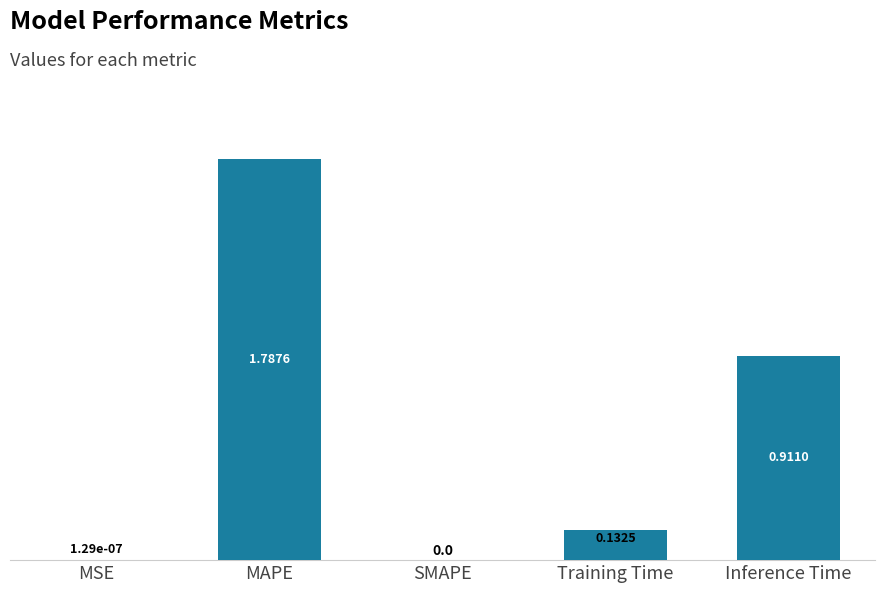

What is the sum of all values?

2.8